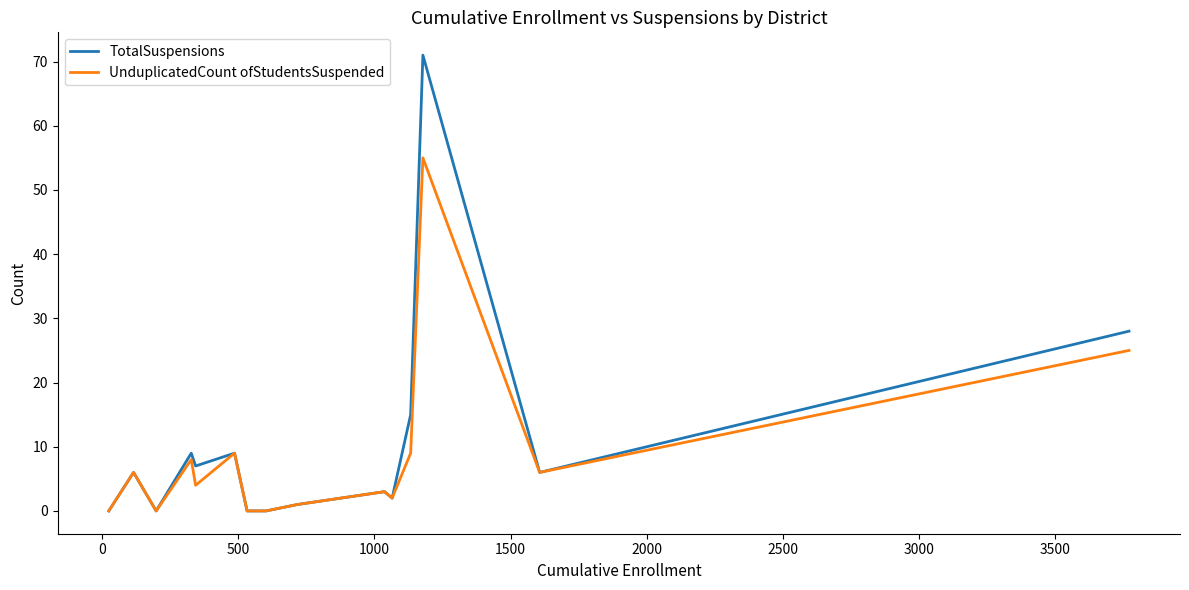

List the series in order of their peak value, lowest first.

UnduplicatedCount ofStudentsSuspended, TotalSuspensions